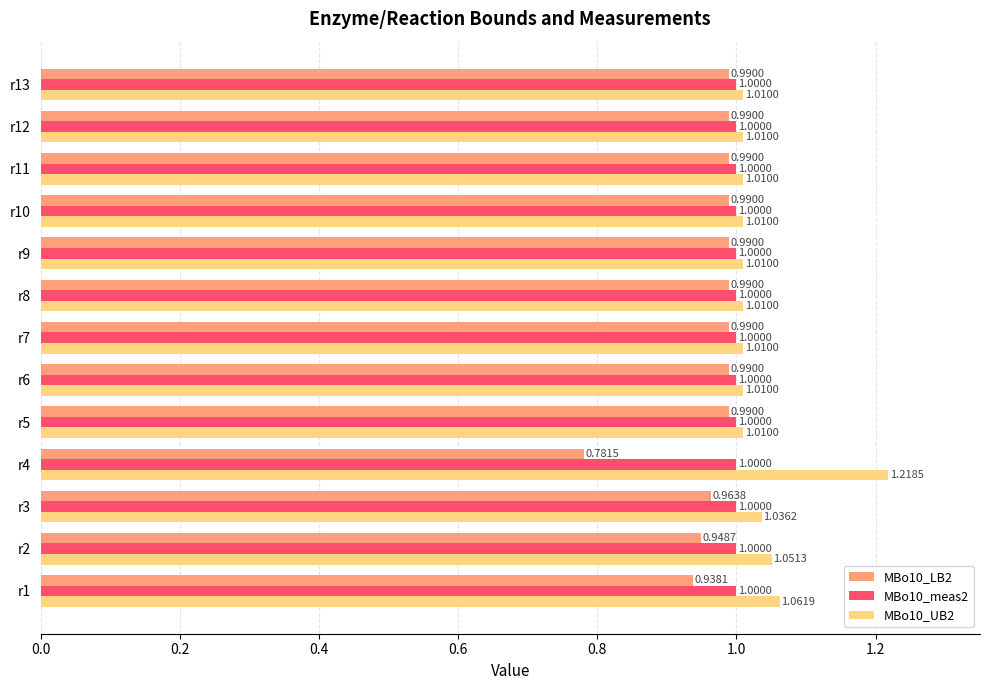

What are all the series names shown in the legend?

MBo10_LB2, MBo10_meas2, MBo10_UB2